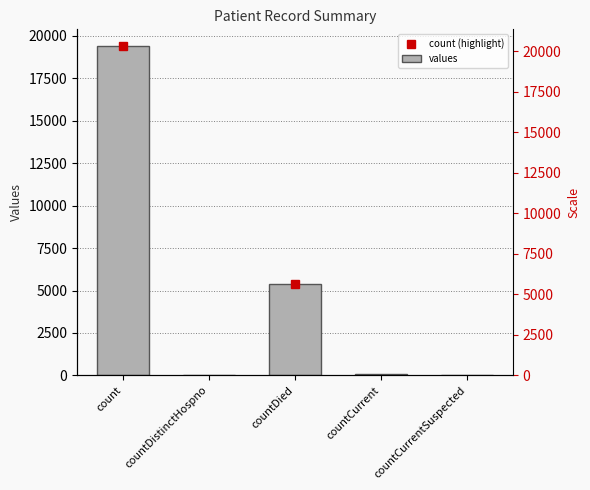

True or false: the data shows 2723 at countDied.

False